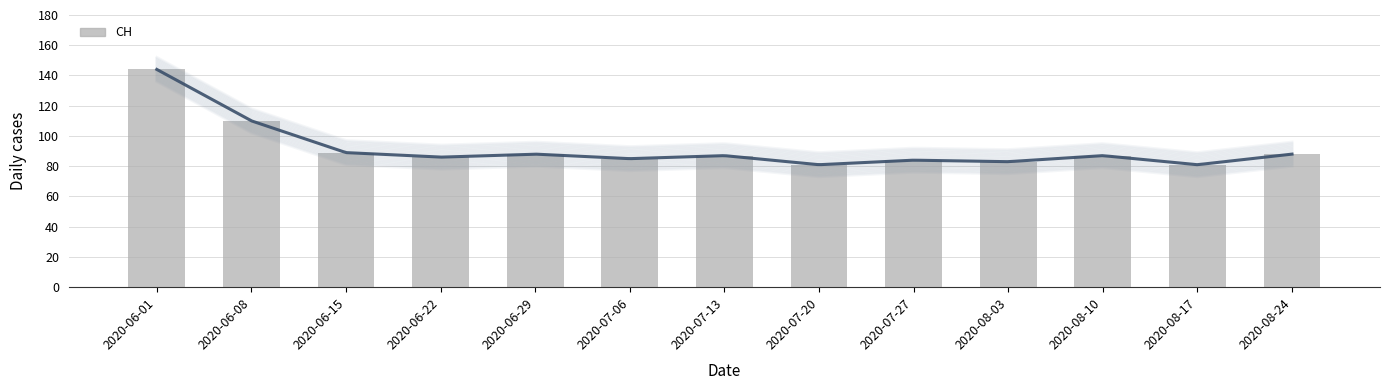

At which category does the chart reach its peak across all series?

2020-06-01